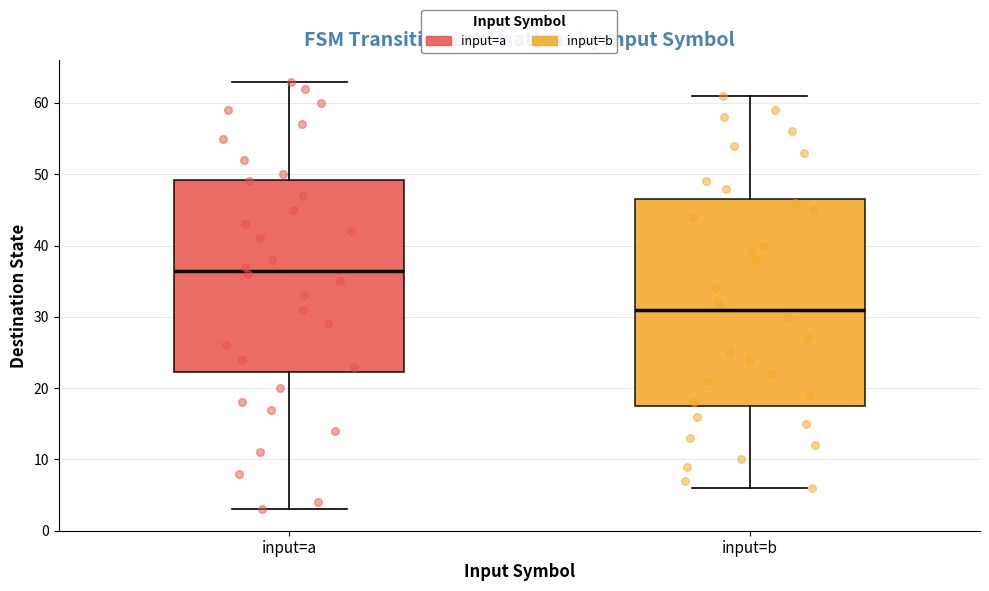

Reading left to right, transcribe this box plot: for each box, give where its median line is, the range the box spans, and where its two whiskers end, as read against the y-axis. The values are not printed on the chart, so give them approximately, as read against the axis.

input=a: median 37, box 22 to 49, whiskers 3 to 63
input=b: median 31, box 18 to 47, whiskers 6 to 61